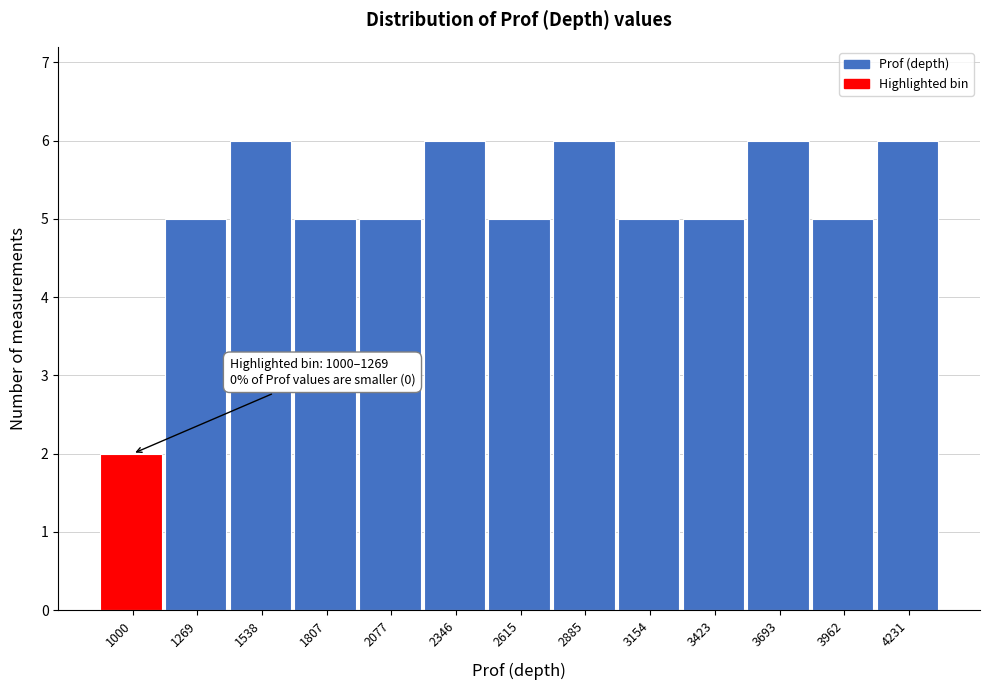

Reading left to right, list all the values displayed in this chart.

2	5	6	5	5	6	5	6	5	5	6	5	6